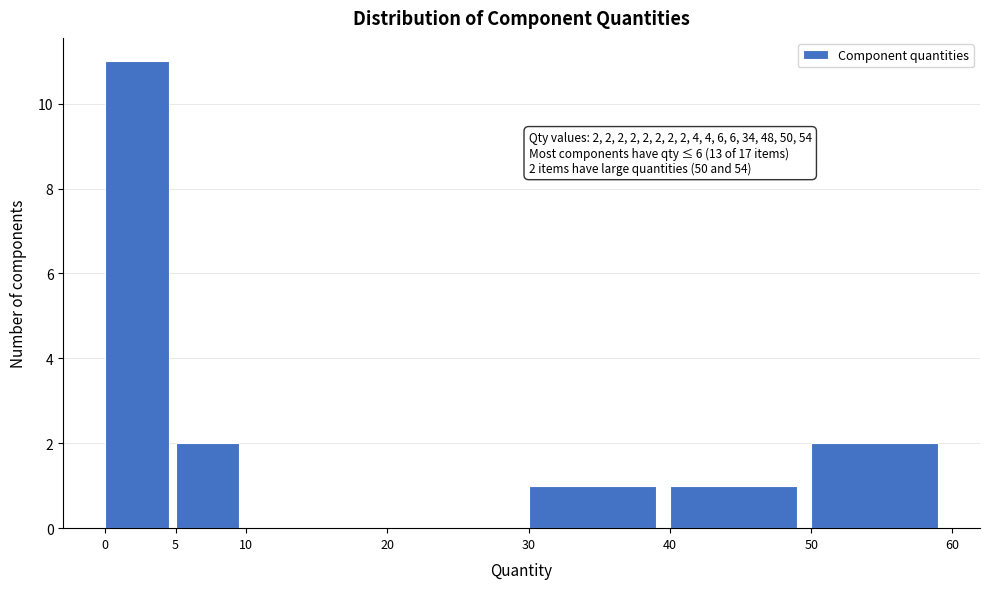

Which range on the x-axis has the tallest bar?

0 to 5